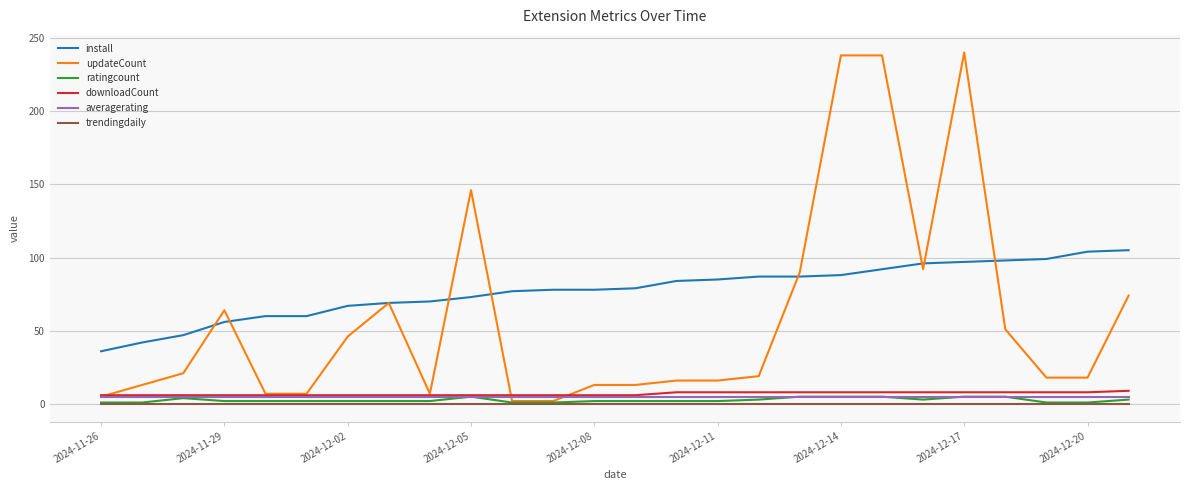

What is the highest value of the updateCount series?

240